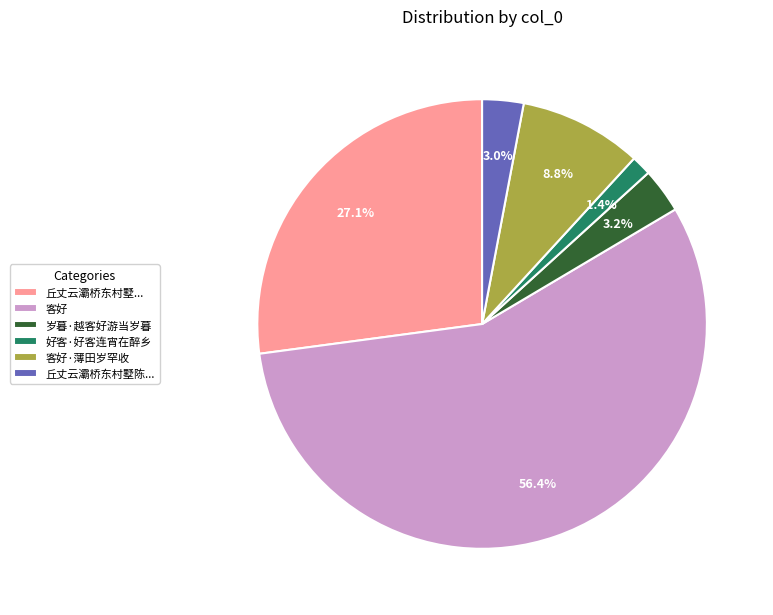

To the nearest percent, what percentage of the pie is 客好·薄田岁罕收?

9%